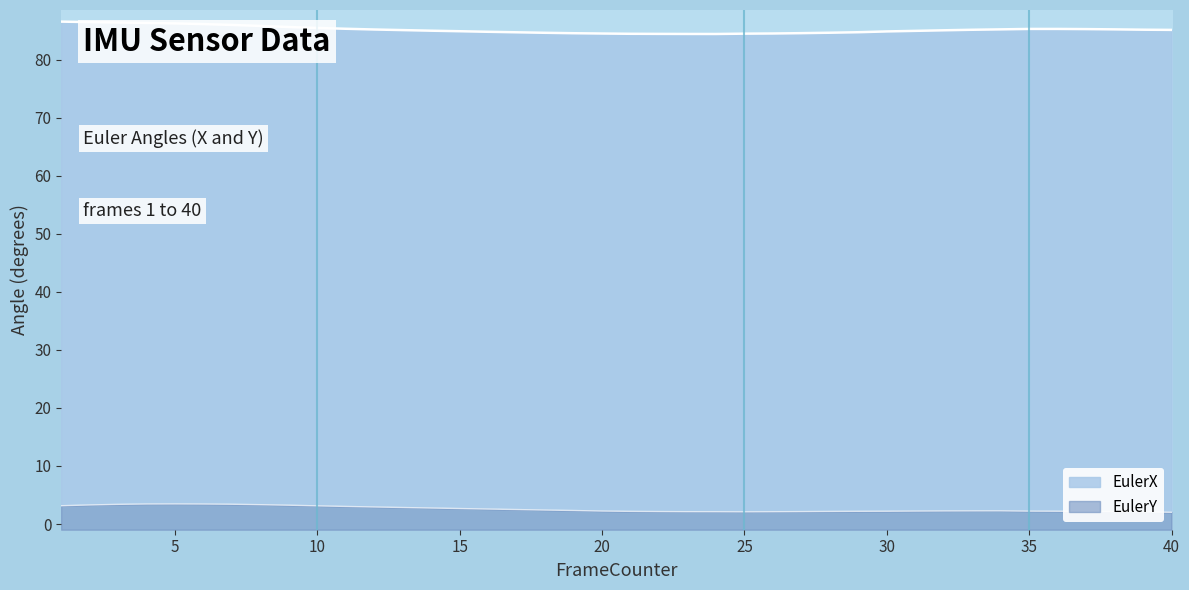

What is the average value of the EulerY series?

2.6